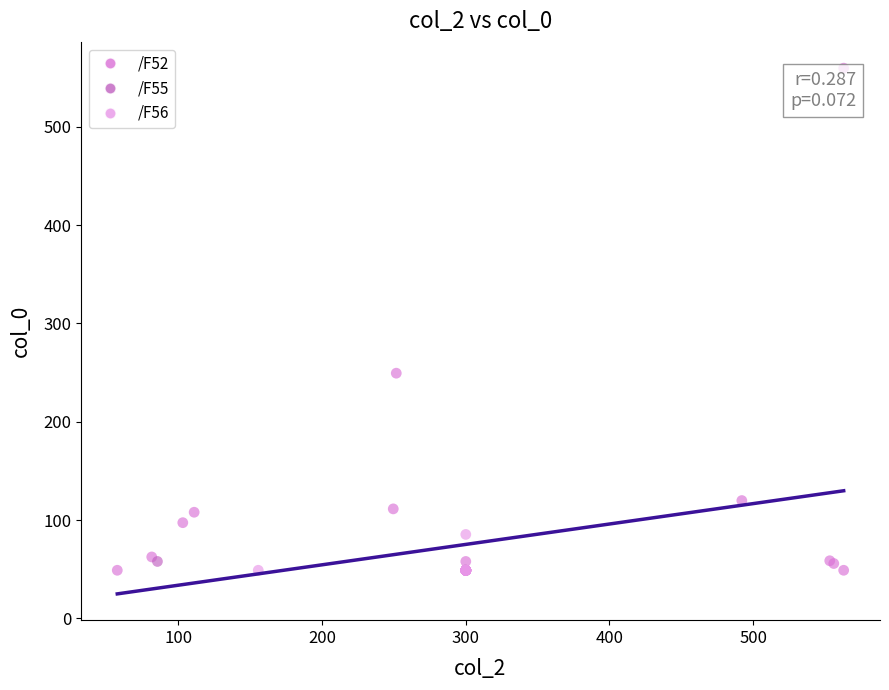

What are all the series names shown in the legend?

/F52, /F55, /F56